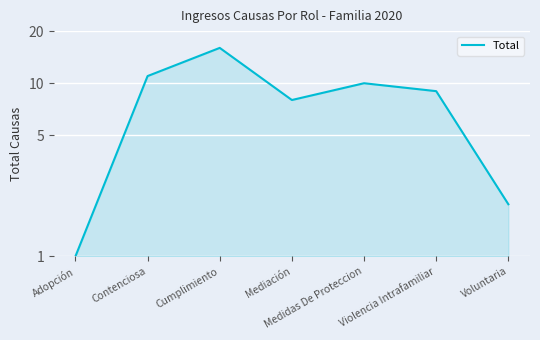

What is the sum of all values?

57